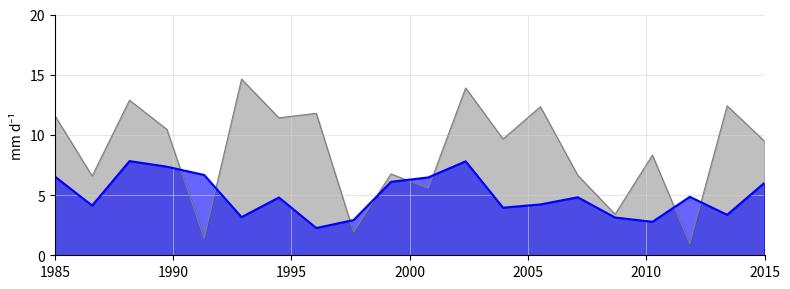

What is the minimum value shown in the chart?

1.0